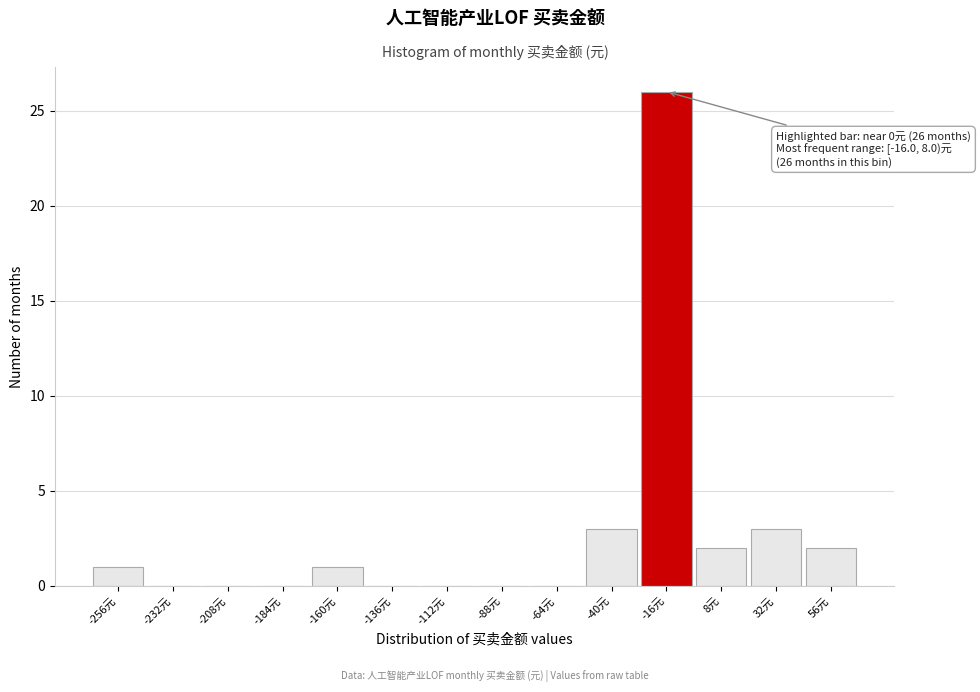

Reading left to right, transcribe all the data shown in this chart.

-256元=1	-232元=0	-208元=0	-184元=0	-160元=1	-136元=0	-112元=0	-88元=0	-64元=0	-40元=3	-16元=26	8元=2	32元=3	56元=2